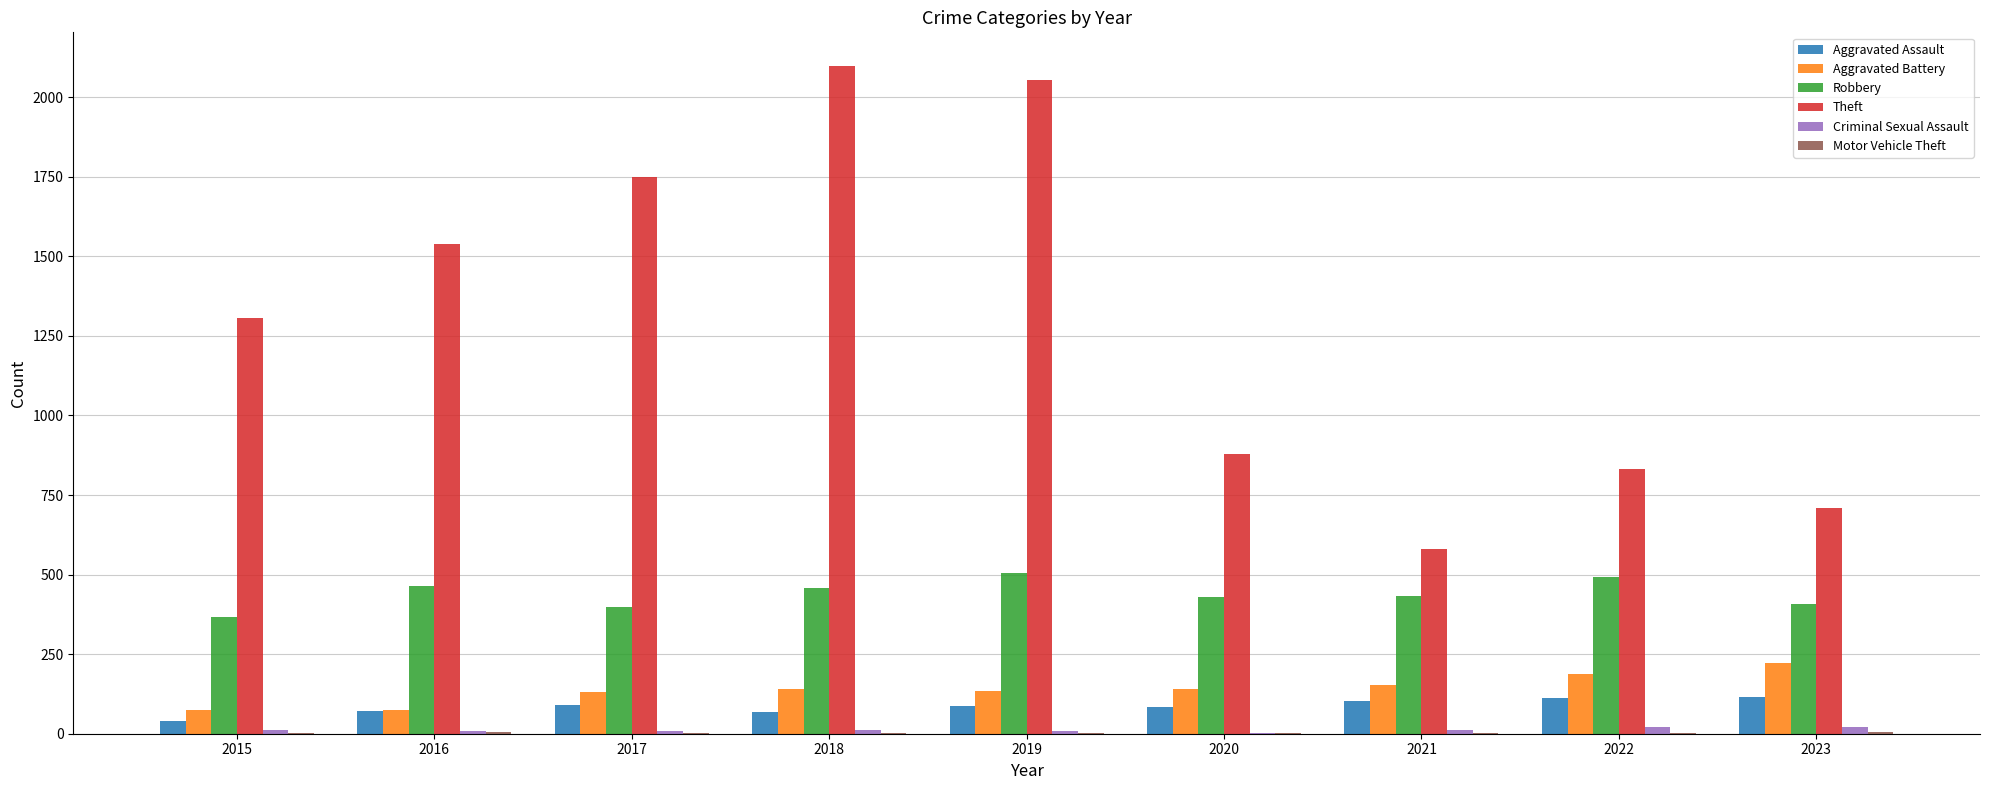

What is the total value across all series at 2018?

2778